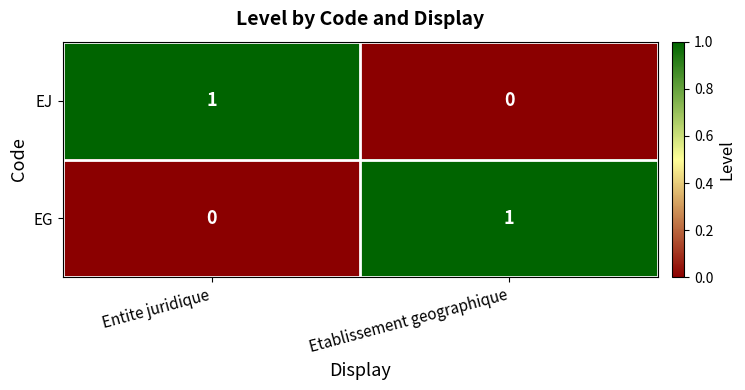

What is the spread (max minus min) of values at Etablissement geographique?

1